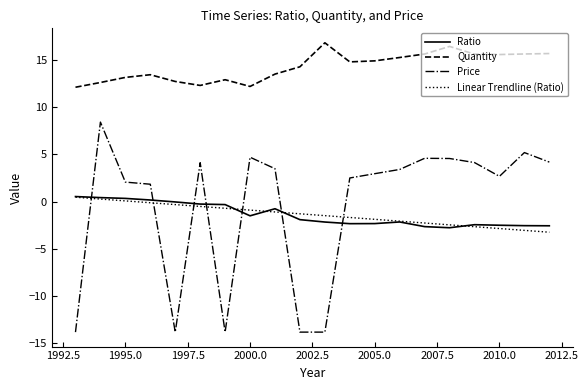

True or false: Price and Quantity intersect in this chart.

False